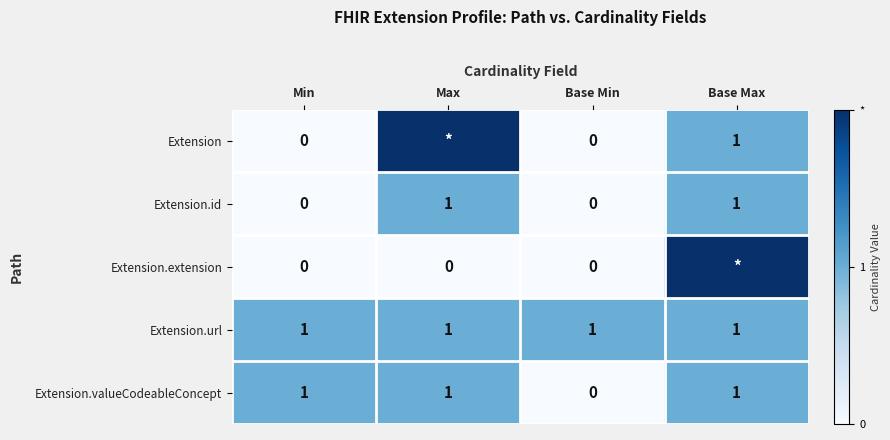

Is it true that Extension.id equals 0 at Base Max?

False